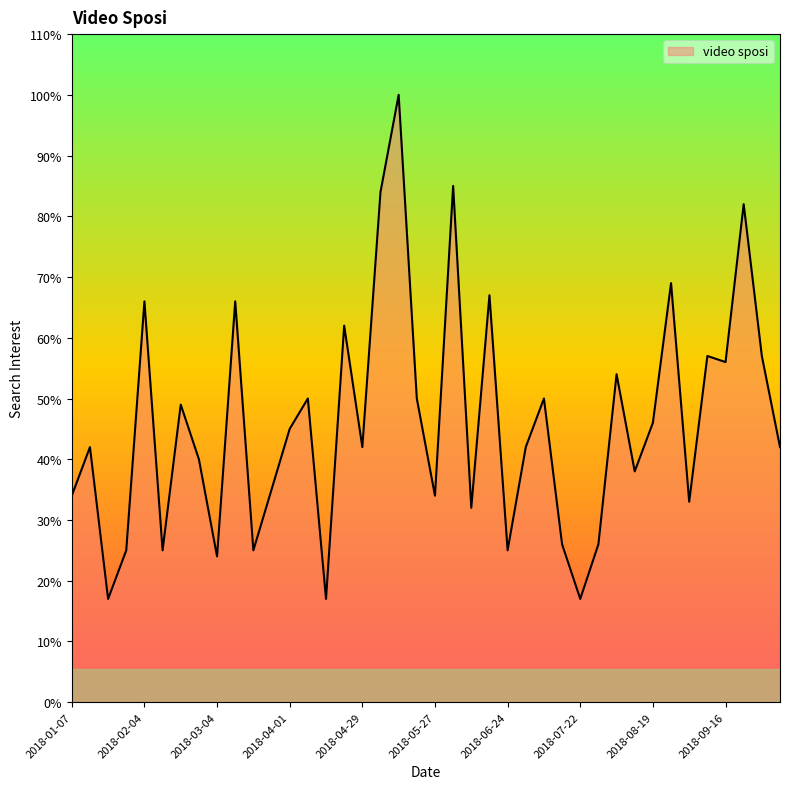

Reading left to right, what are all the values shown in this chart?

34	42	17	25	66	25	49	40	24	66	25	35	45	50	17	62	42	84	100	50	34	85	32	67	25	42	50	26	17	26	54	38	46	69	33	57	56	82	57	42